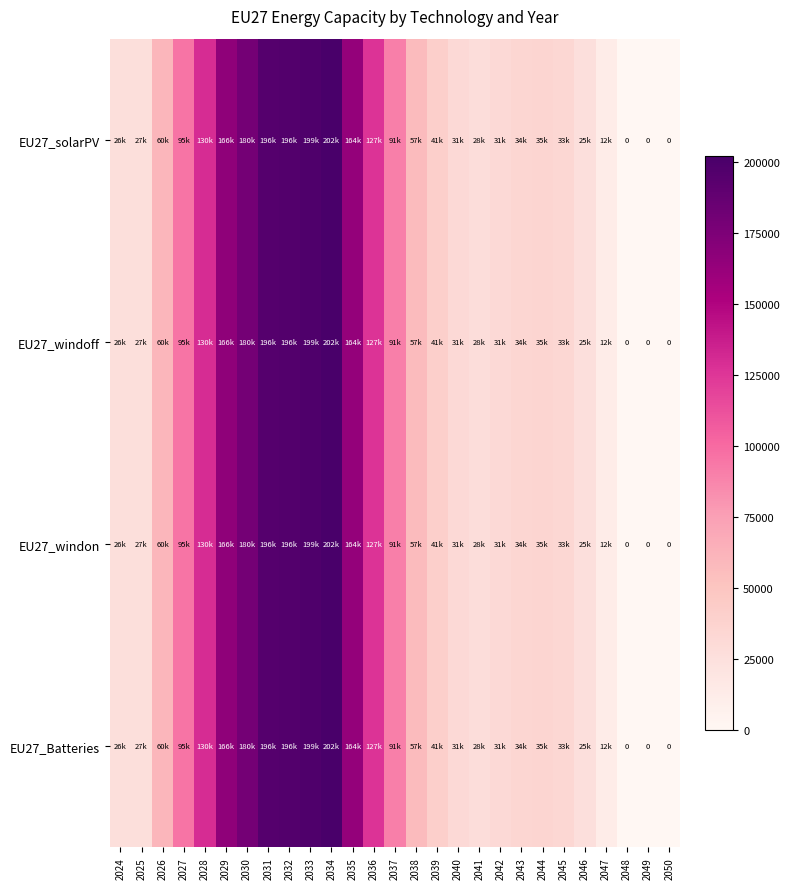

What is the sum of the EU27_Batteries values at 2026 and 2033?

259285.7